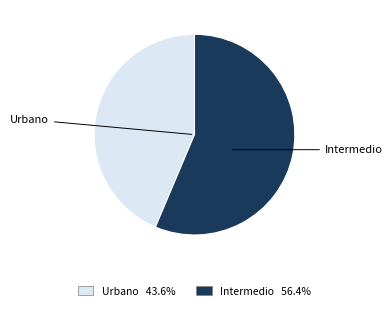

Which category accounts for the majority?

Intermedio